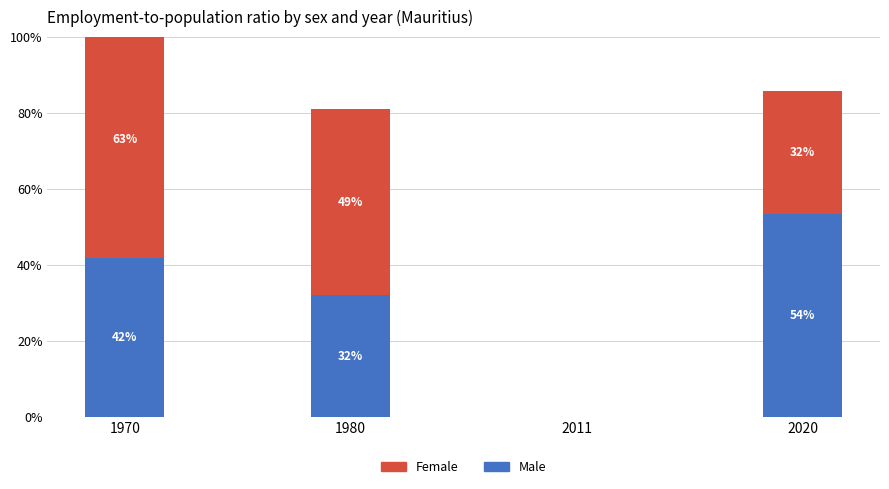

The value of Male at 1980 is 12.3. True or false?

False